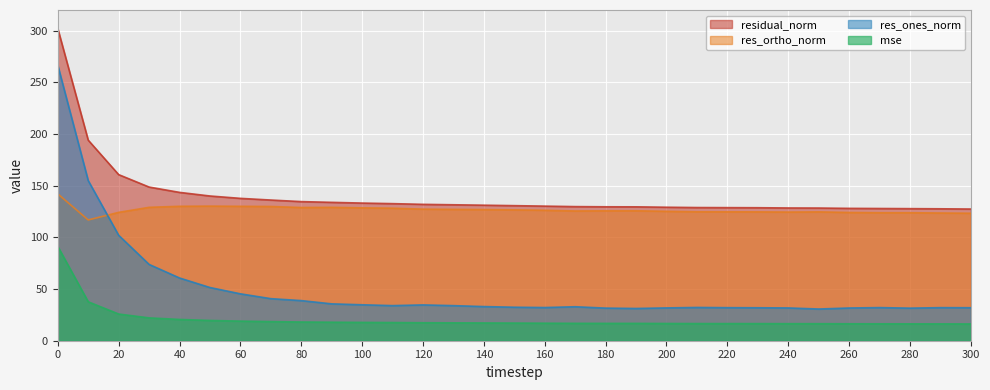

How many values in the res_ortho_norm series exceed 125?

19